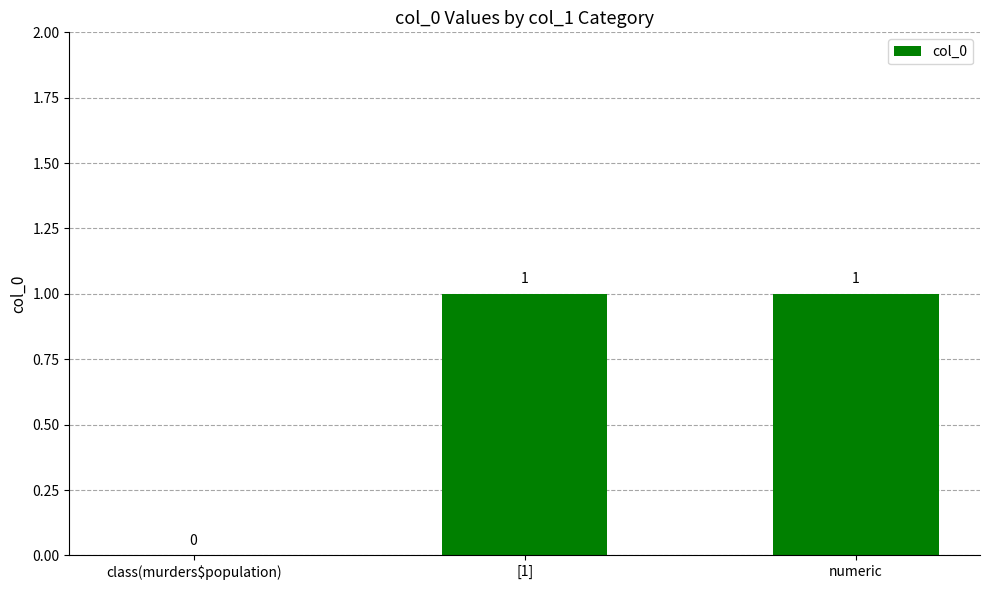

The chart shows a value of 1 at [1]. True or false?

True